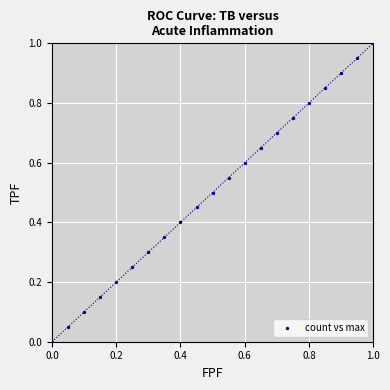

What is the range of X values (max minus min)?

1.0